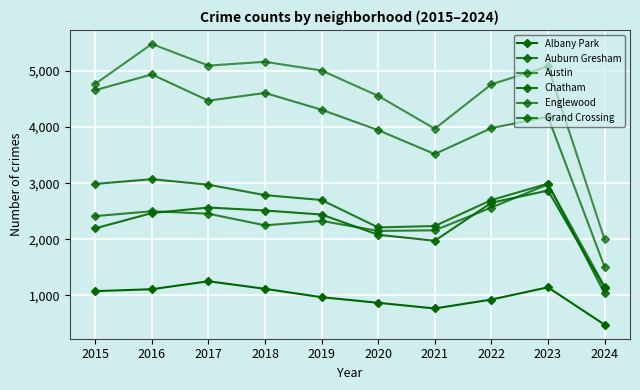

How many lines are shown in the chart?

6